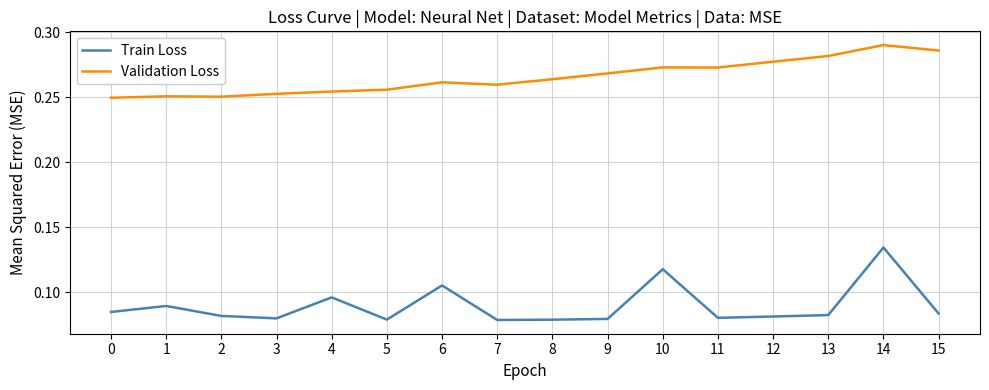

How many lines are shown in the chart?

2